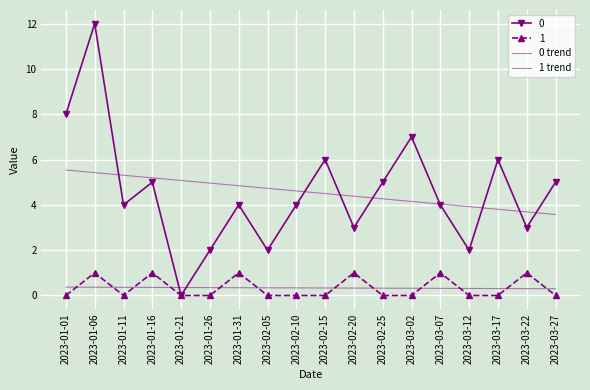

True or false: 1 trend has more than 2 points higher than both neighbors.

False